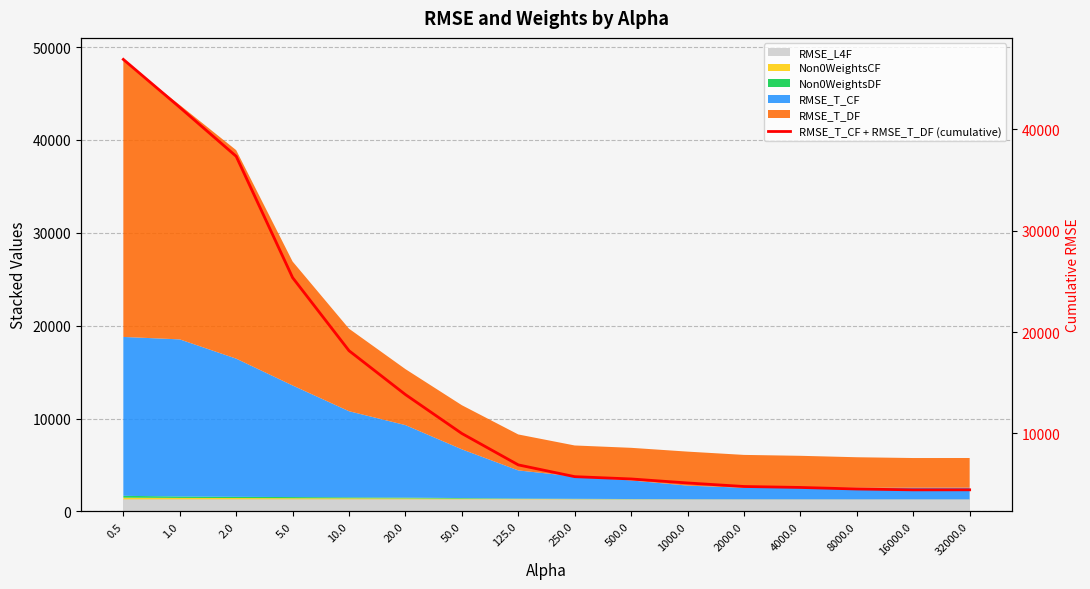

Read the value at 5.0.

25368.8